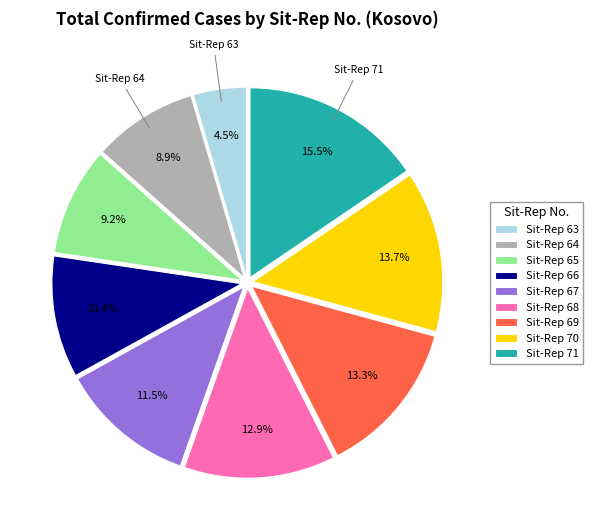

What percentage do Sit-Rep 66 and Sit-Rep 67 together represent?

21.9%